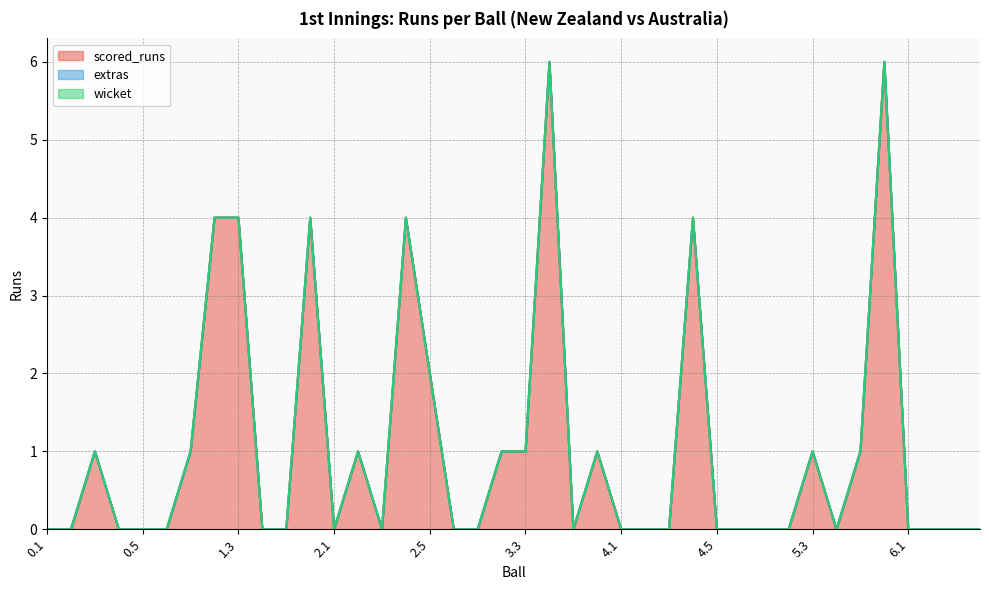

Does the chart have visible grid lines?

Yes